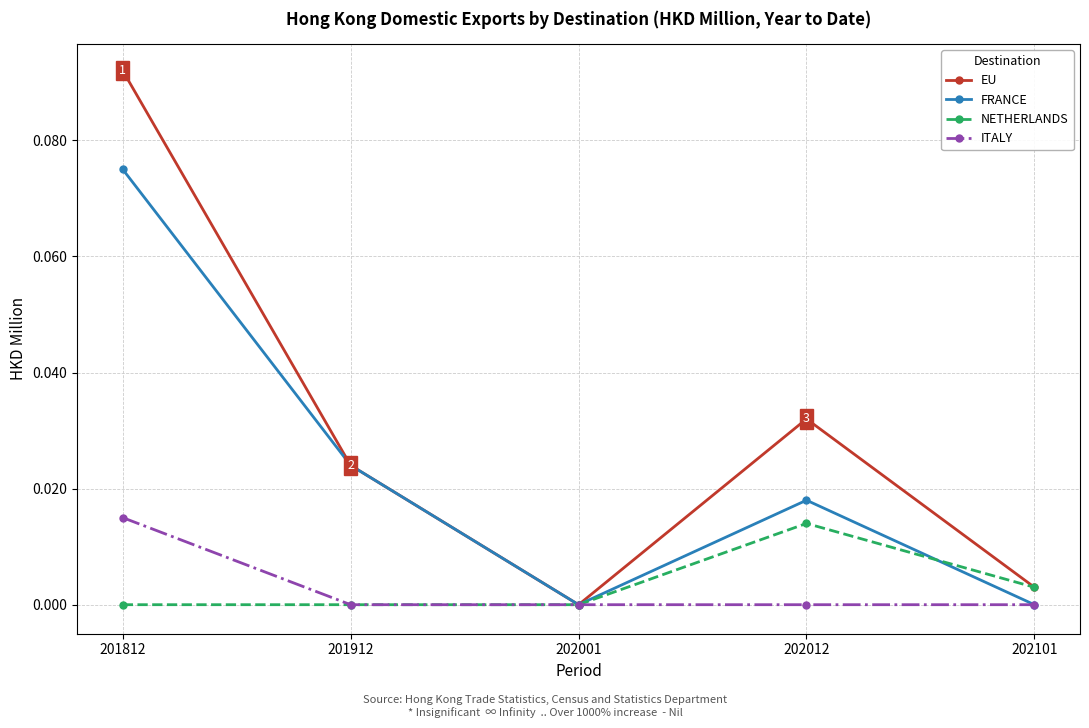

At which category is the sum across all series the highest?

201812